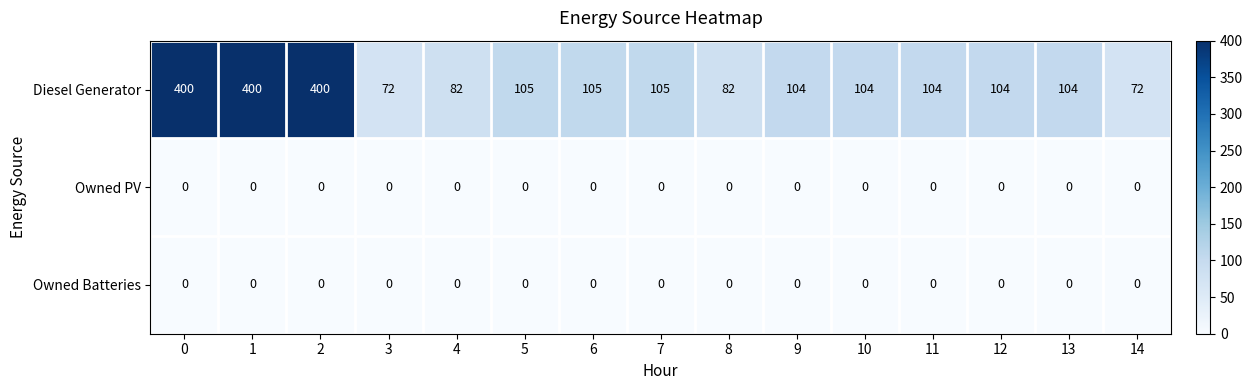

Which series has the largest range (max minus min)?

Diesel Generator